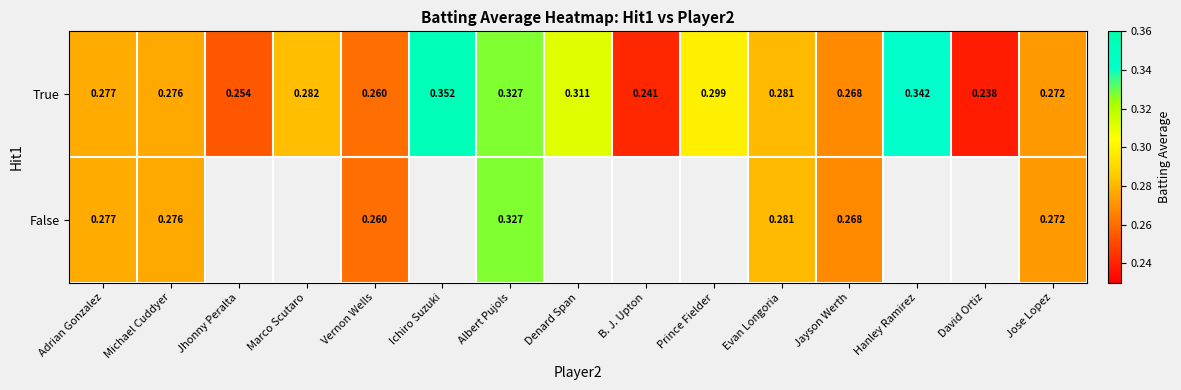

Count the number of categories in the chart.

15